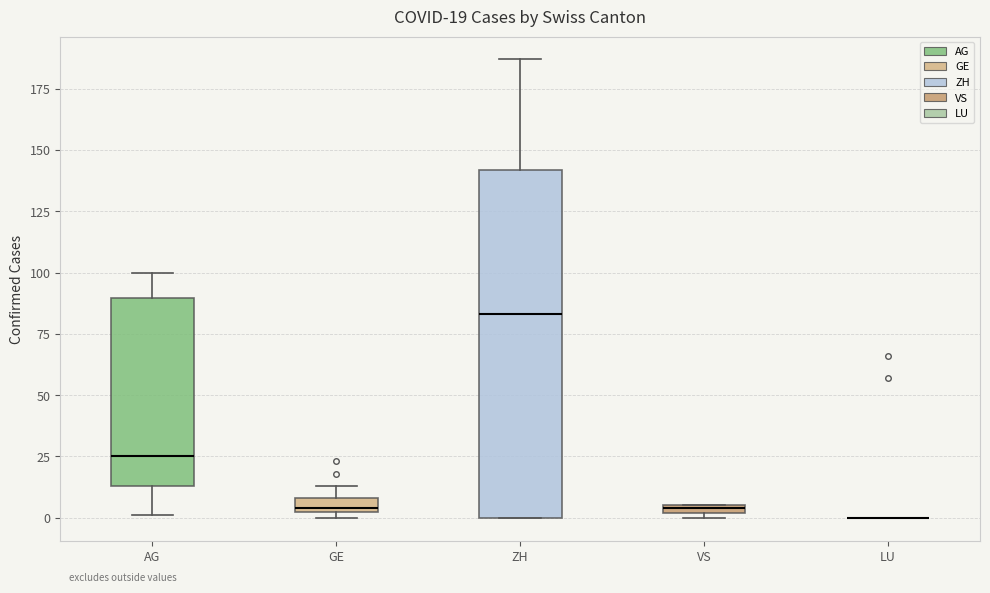

Comparing the boxes themselves (not the whiskers), which one is the tallest?

ZH